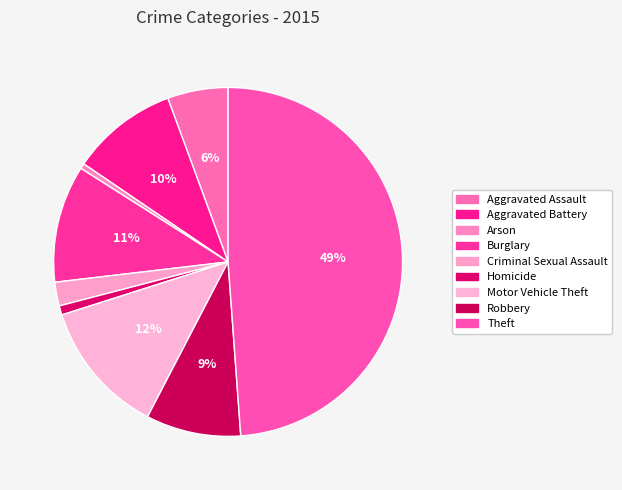

How many segments does this pie chart have?

9